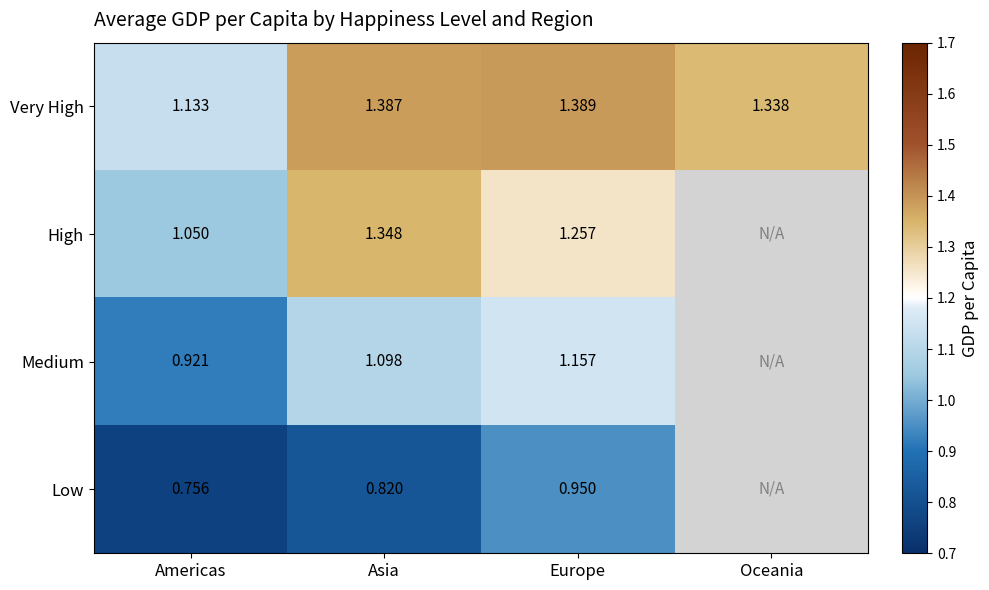

Rank the series at Americas from highest to lowest value.

Very High, High, Medium, Low